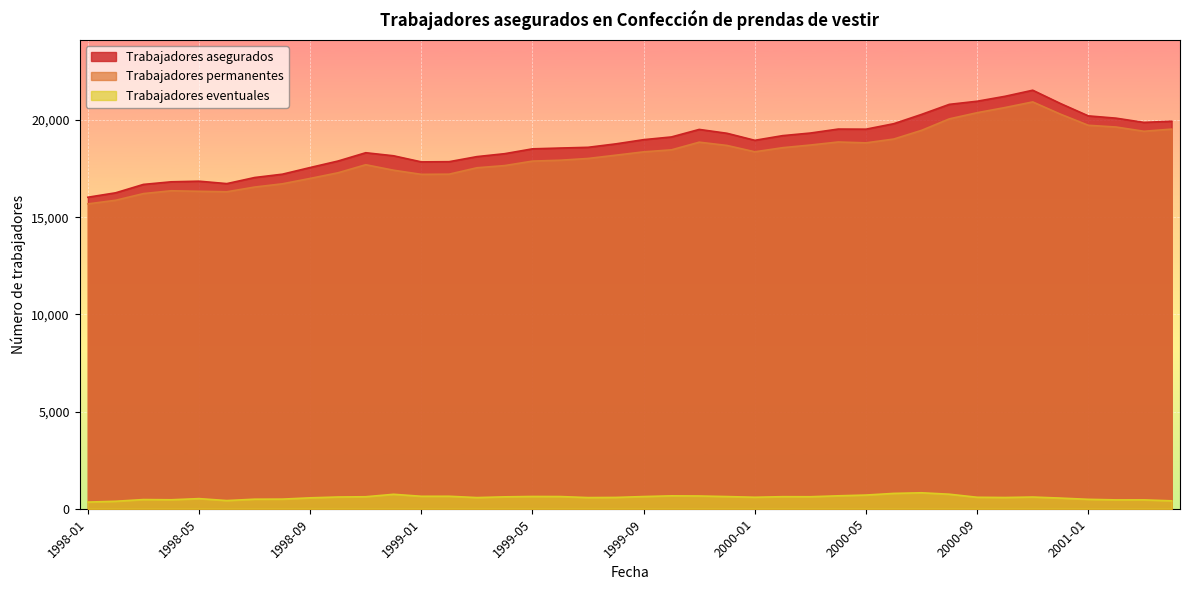

What is the average value of the Trabajadores eventuales series?

581